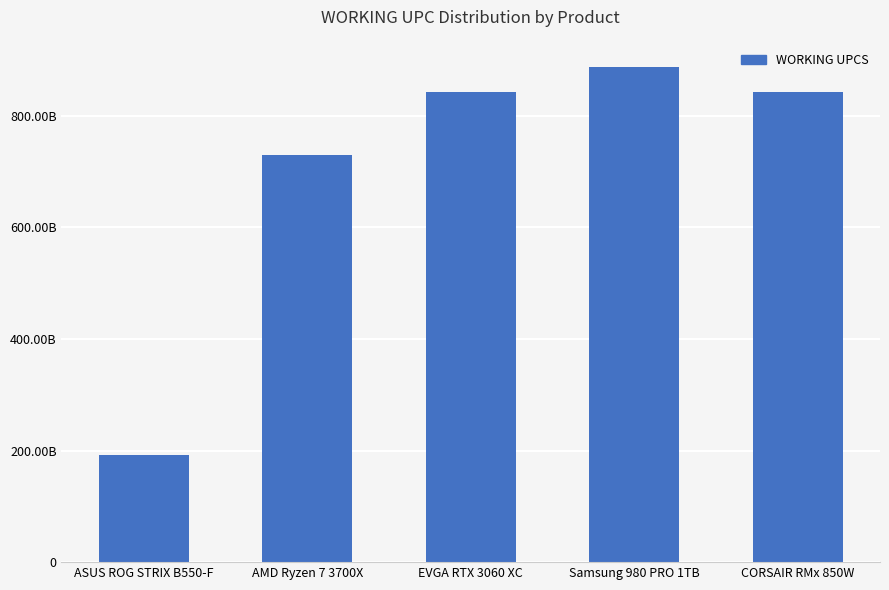

What is the change in value from Samsung 980 PRO 1TB to CORSAIR RMx 850W?

-43685369101